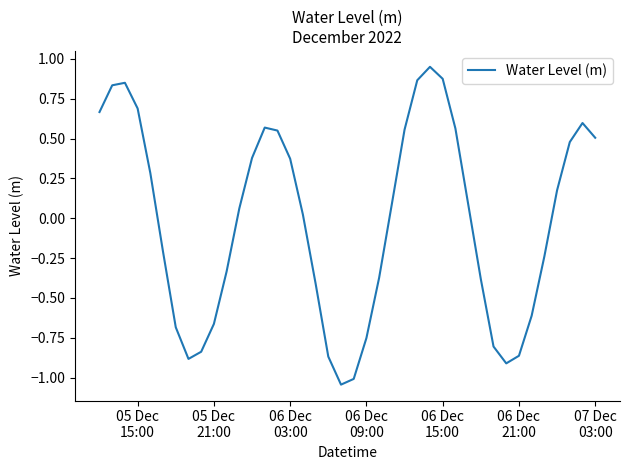

What is the difference between the maximum and minimum values?

2.0